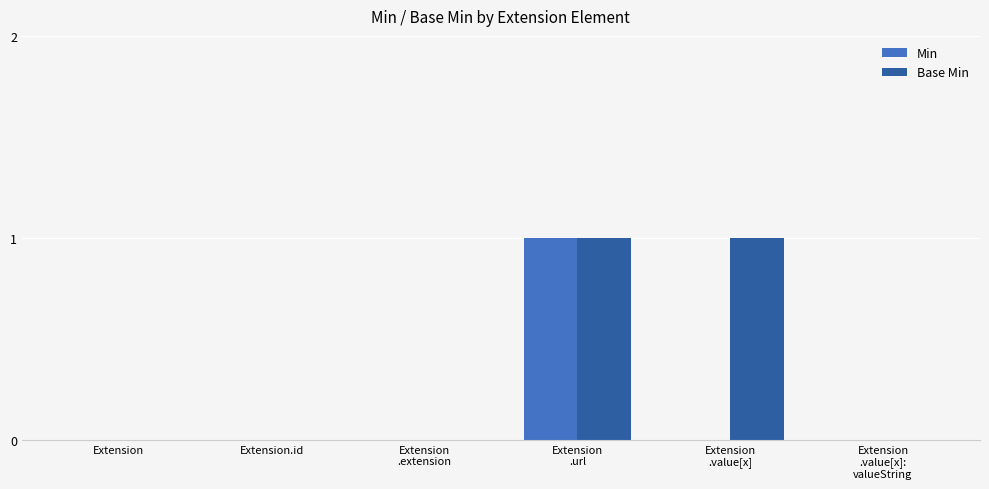

Which series has the largest total across all categories?

Base Min